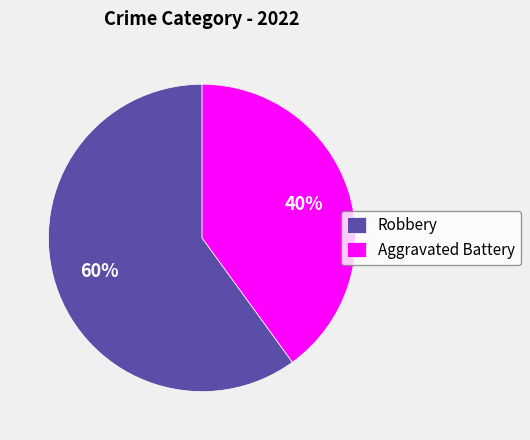

Is it true that Aggravated Battery is 51% of the pie?

False